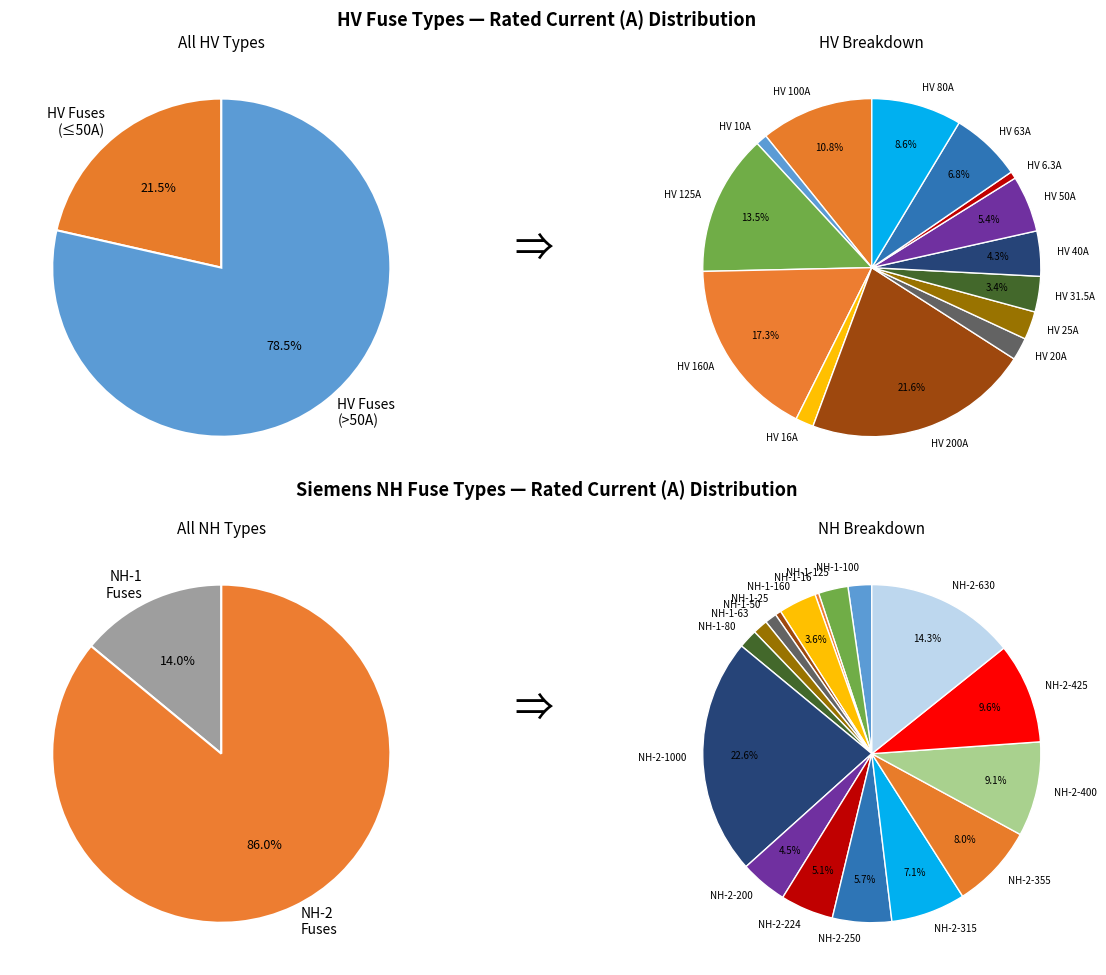

The HV 25A slice represents 3% of the pie. True or false?

True